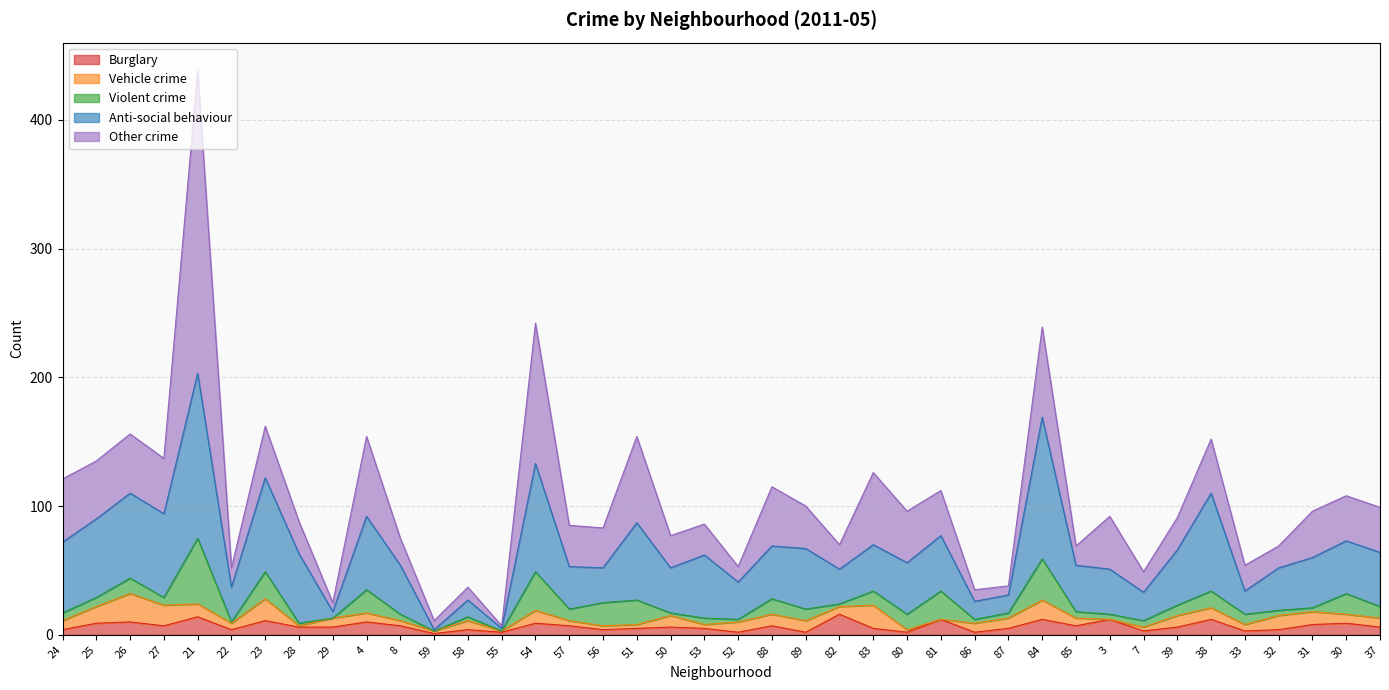

Between 55 and 88, which series saw the biggest shift?

Other crime